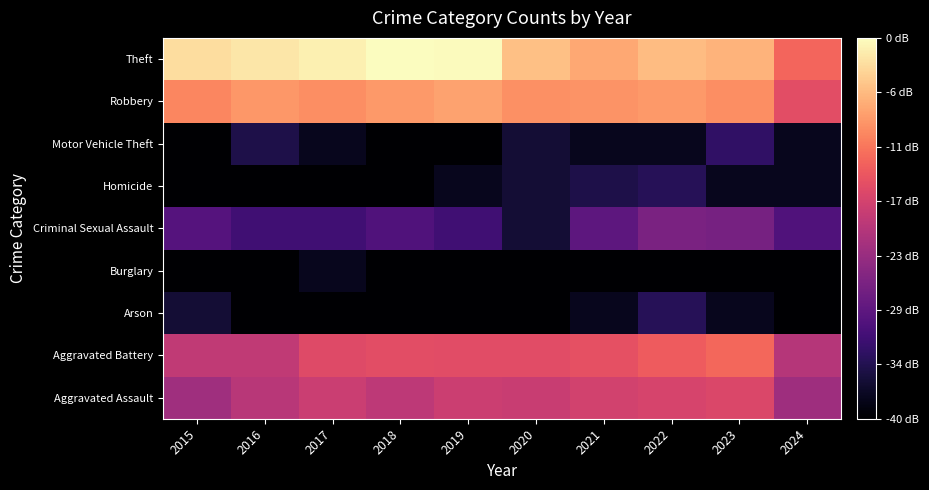

What is the difference between the highest and lowest values at 2023?

2.6